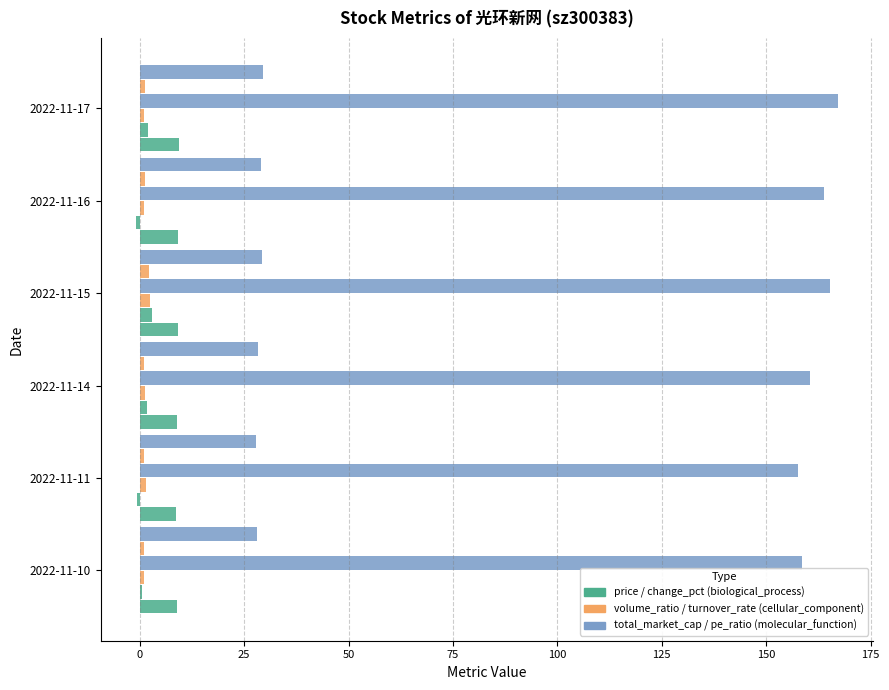

How many distinct data groups are displayed?

6